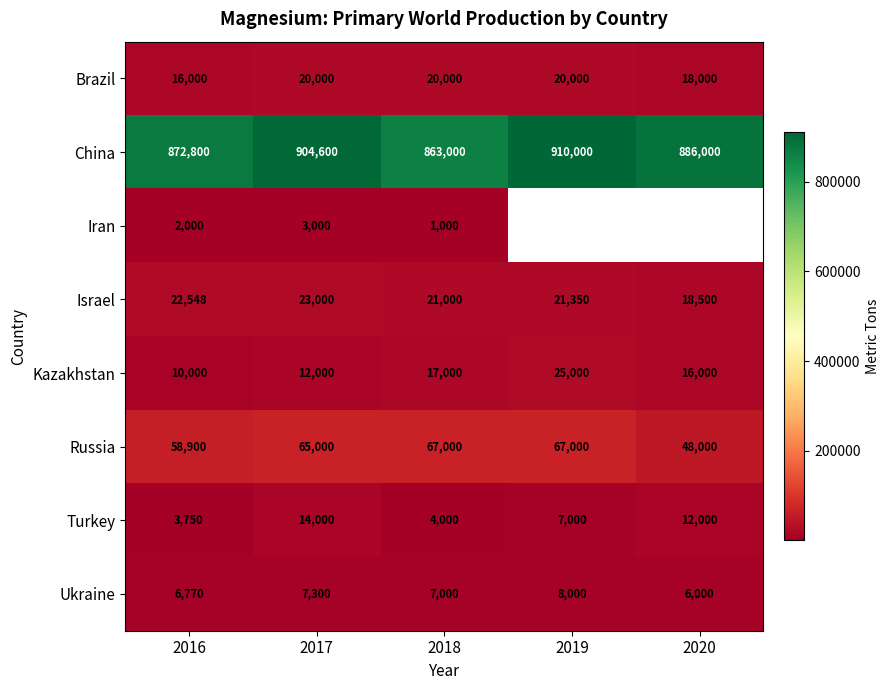

At which label is Turkey closest to 8875?

2019